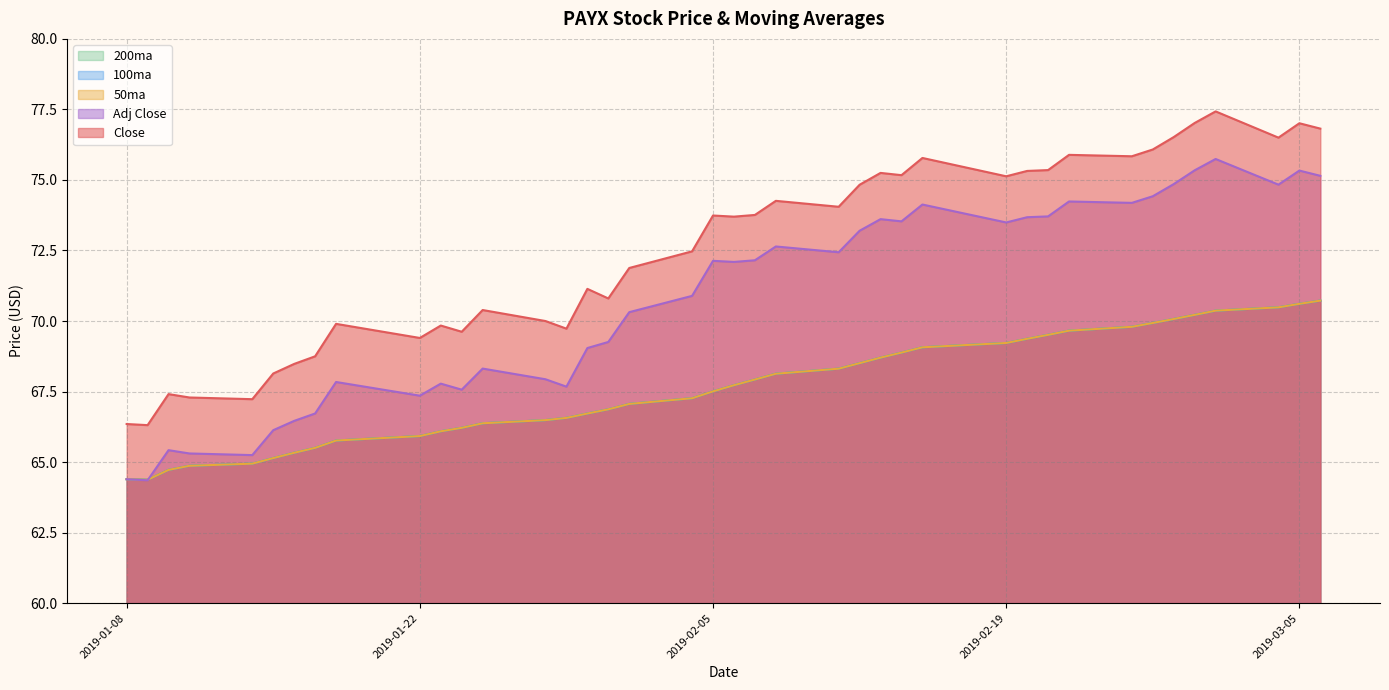

How many values in the 100ma series exceed 67?

23